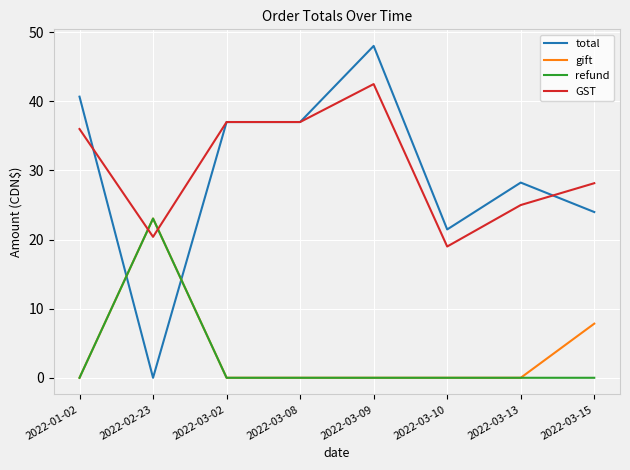

What is the spread (max minus min) of values at 2022-01-02?

40.7